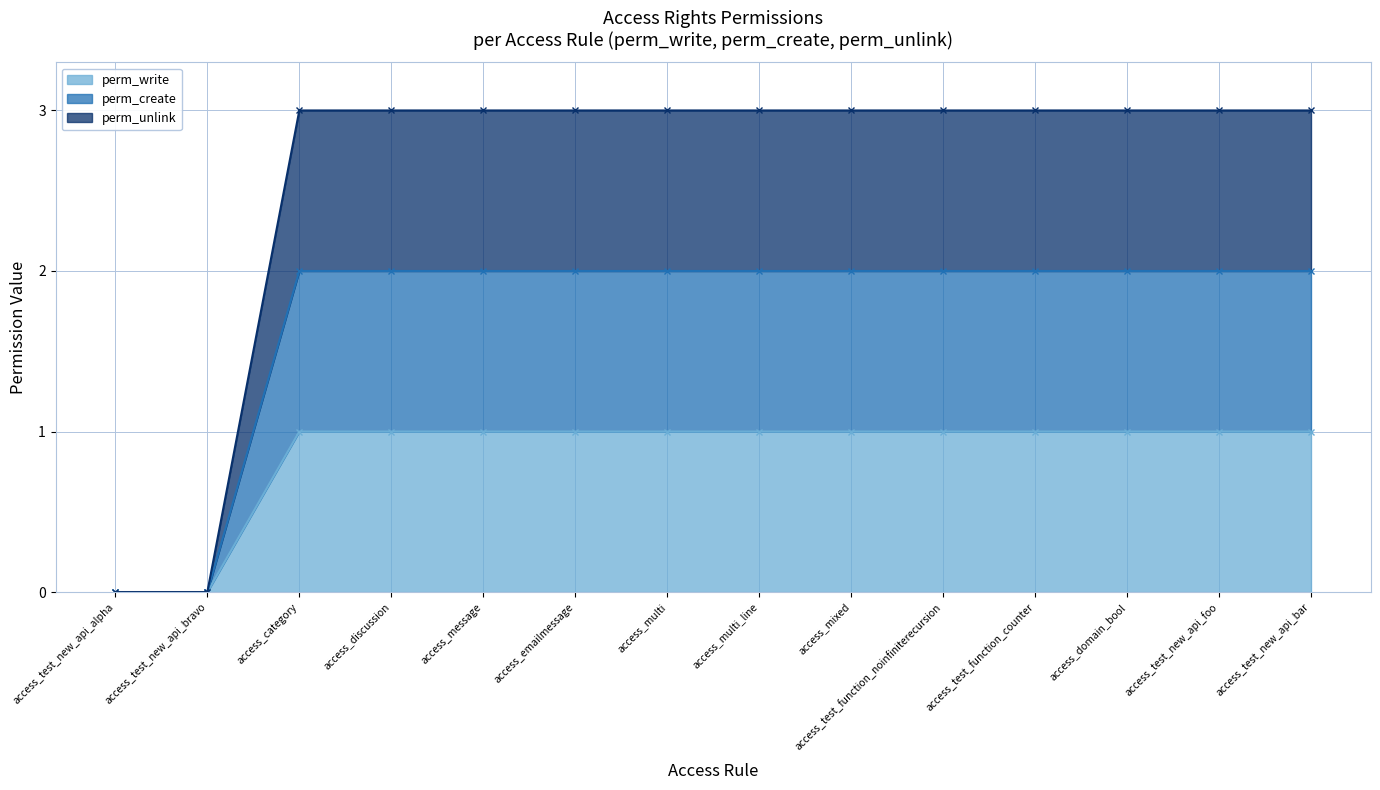

Is it true that perm_write equals 3 at access_test_new_api_bar?

True